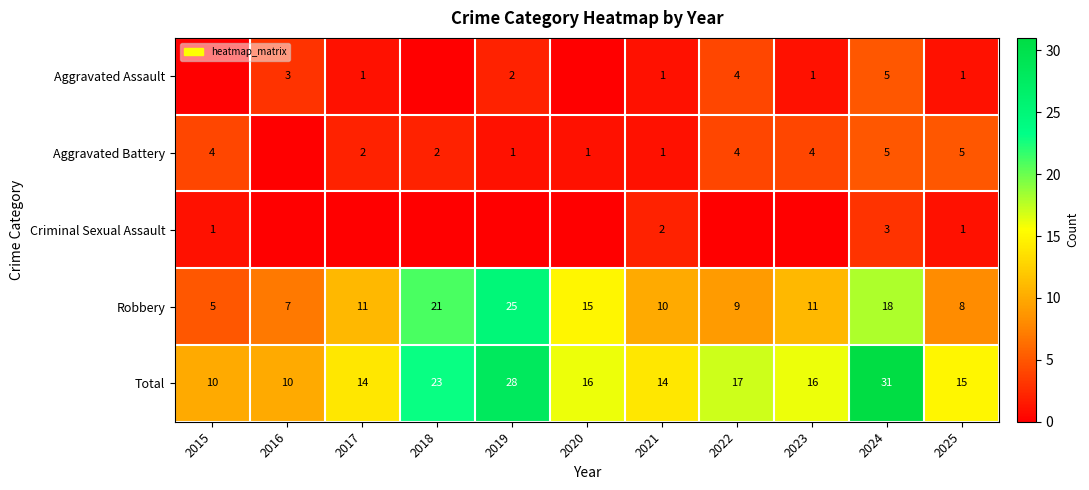

What is the difference between the highest and lowest values at 2021?

13